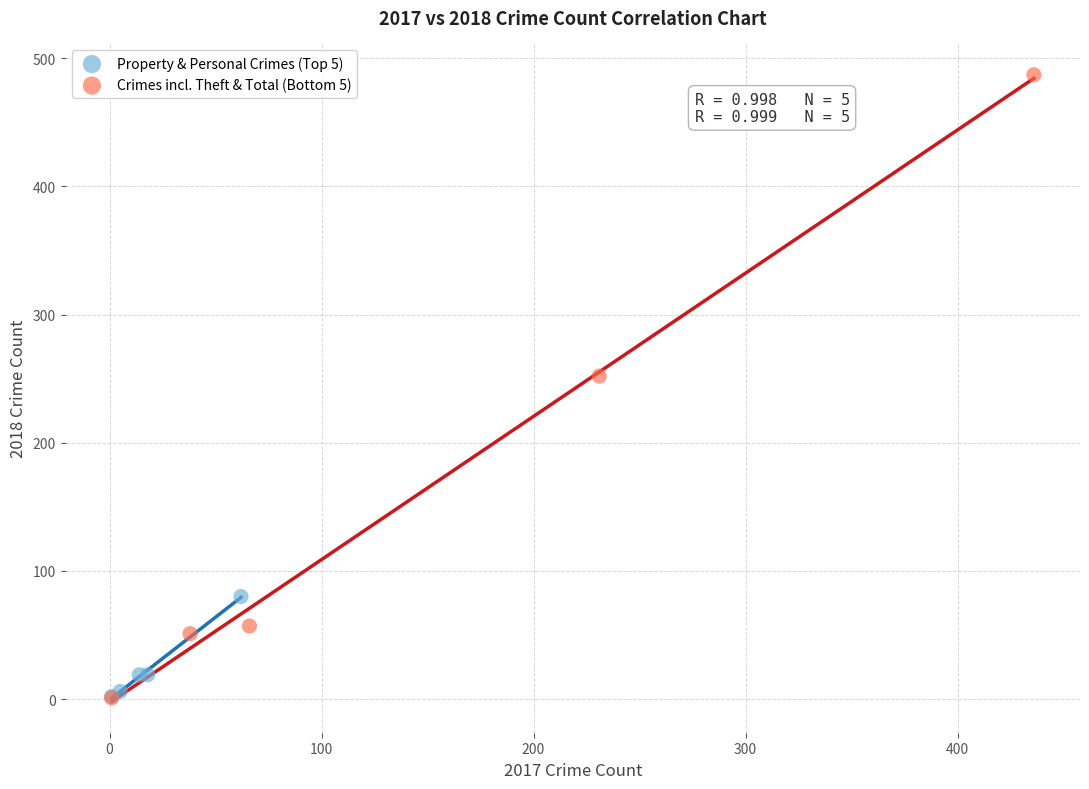

Which series has the widest spread of Y values?

Crimes incl. Theft & Total (Bottom 5)